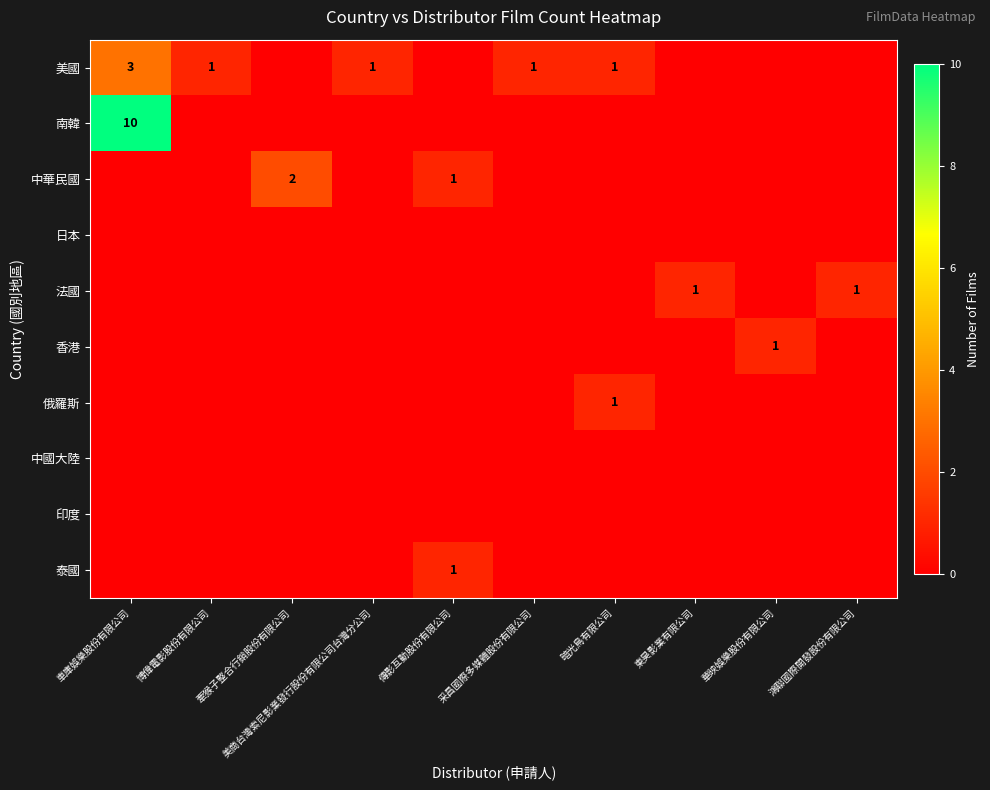

List the labels in order of 俄羅斯 value, largest first.

暗光鳥有限公司, 車庫娛樂股份有限公司, 博偉電影股份有限公司, 牽猴子整合行銷股份有限公司, 美商台灣索尼影業發行股份有限公司台灣分公司, 傳影互動股份有限公司, 采昌國際多媒體股份有限公司, 東昊影業有限公司, 華映娛樂股份有限公司, 鴻聯國際開發股份有限公司